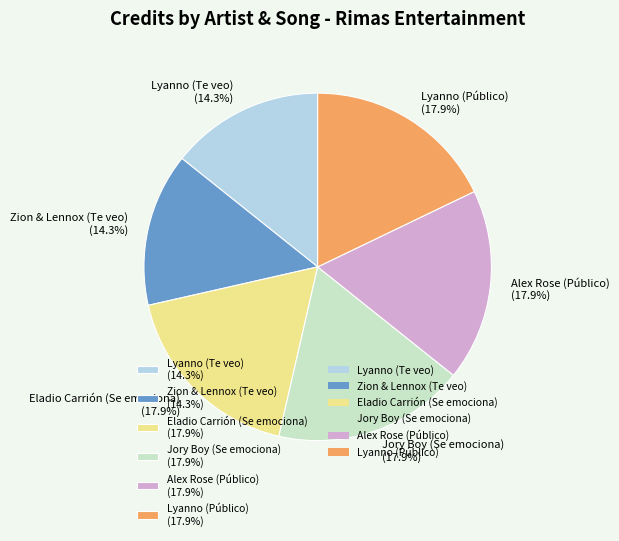

Is Eladio Carrión (Se emociona) the majority of the pie?

No